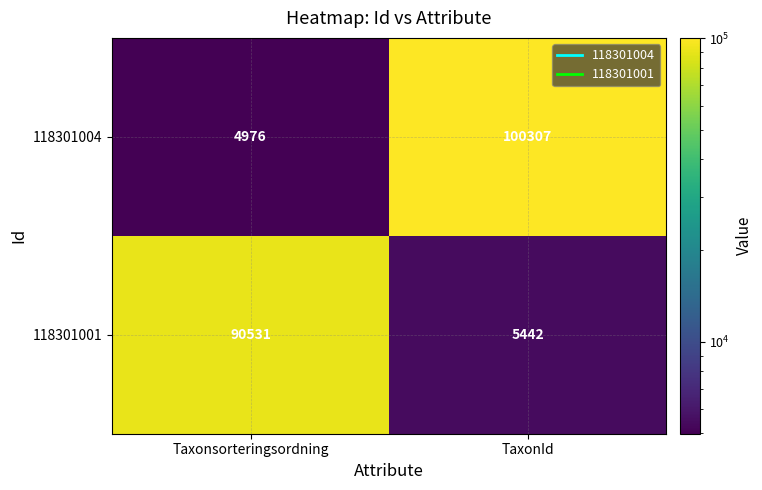

What is the approximate value of 118301004 at TaxonId?

100307